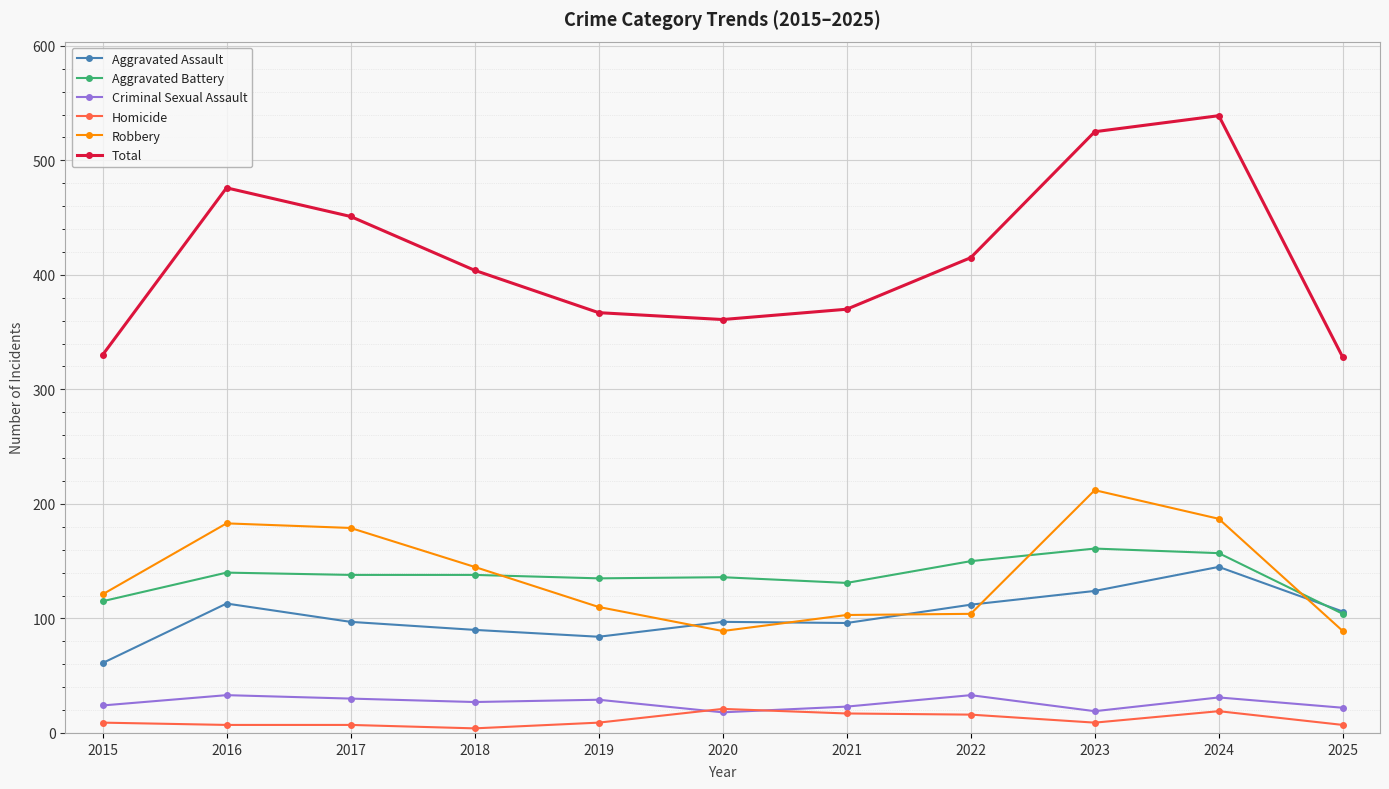

Where does the Criminal Sexual Assault series first go above 27?

2016